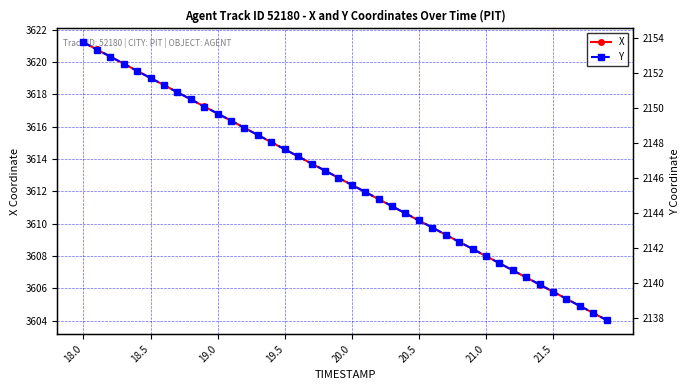

Where does the Y series first go above 2146?

18.0